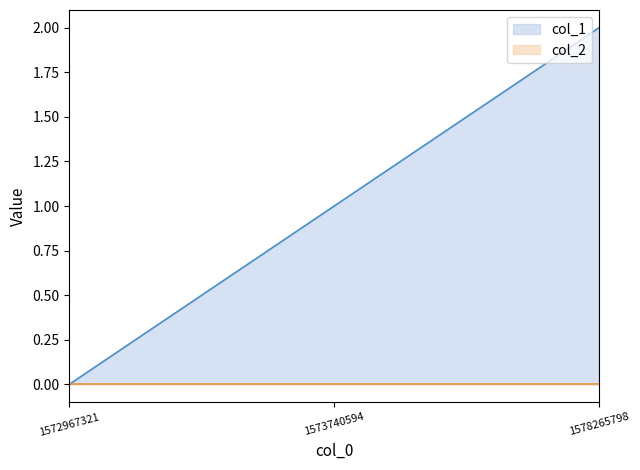

What is the value of the 3rd point from the left?

2